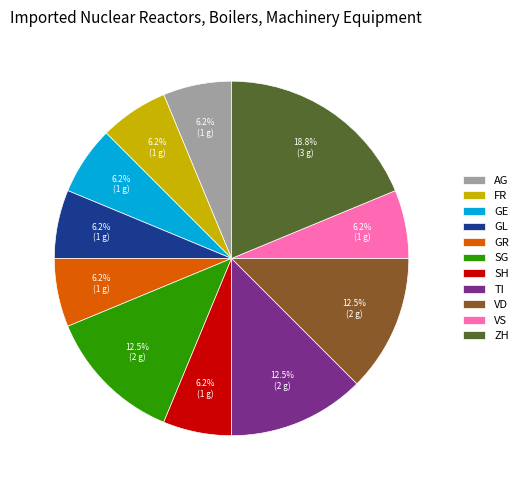

Do GE and ZH together represent more than half of the pie?

No